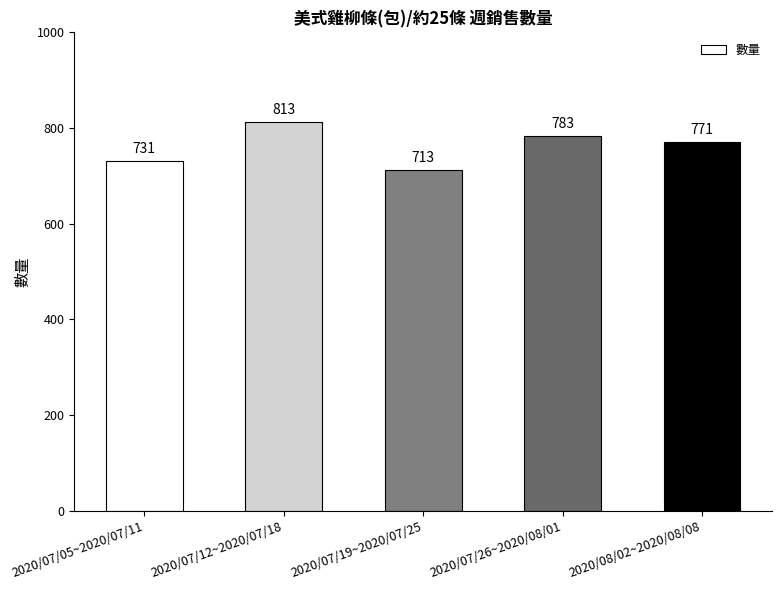

Reading left to right, transcribe all the data shown in this chart.

2020/07/05~2020/07/11=731	2020/07/12~2020/07/18=813	2020/07/19~2020/07/25=713	2020/07/26~2020/08/01=783	2020/08/02~2020/08/08=771